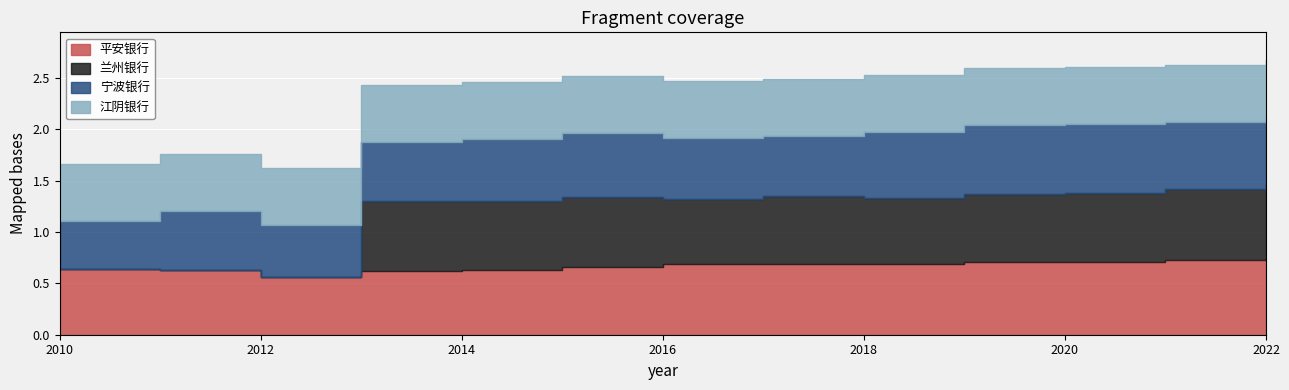

Is it true that 兰州银行 equals 0.6 at 2016?

True